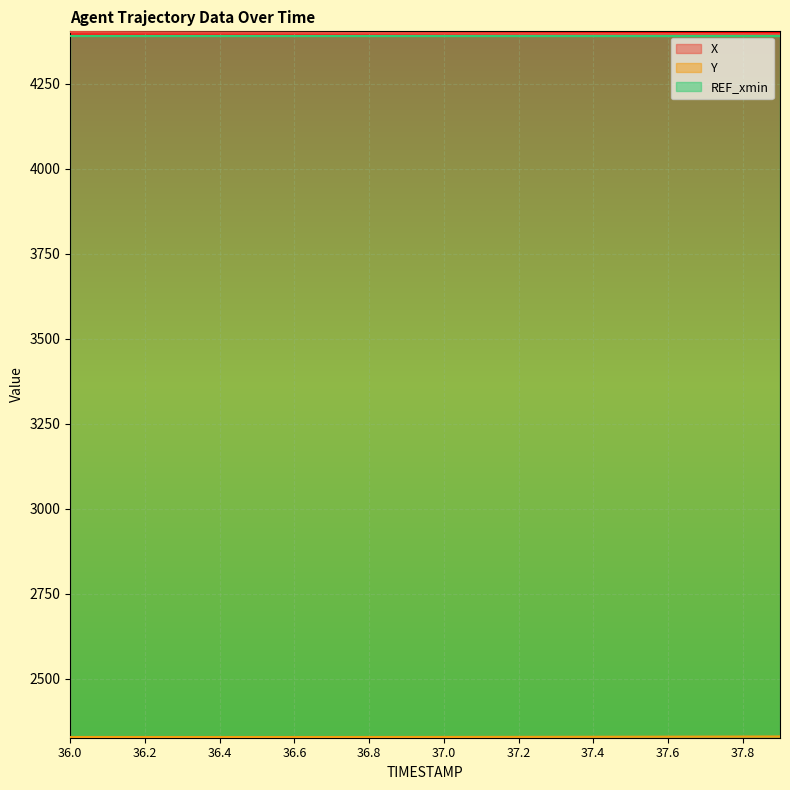

True or false: X and Y intersect in this chart.

False